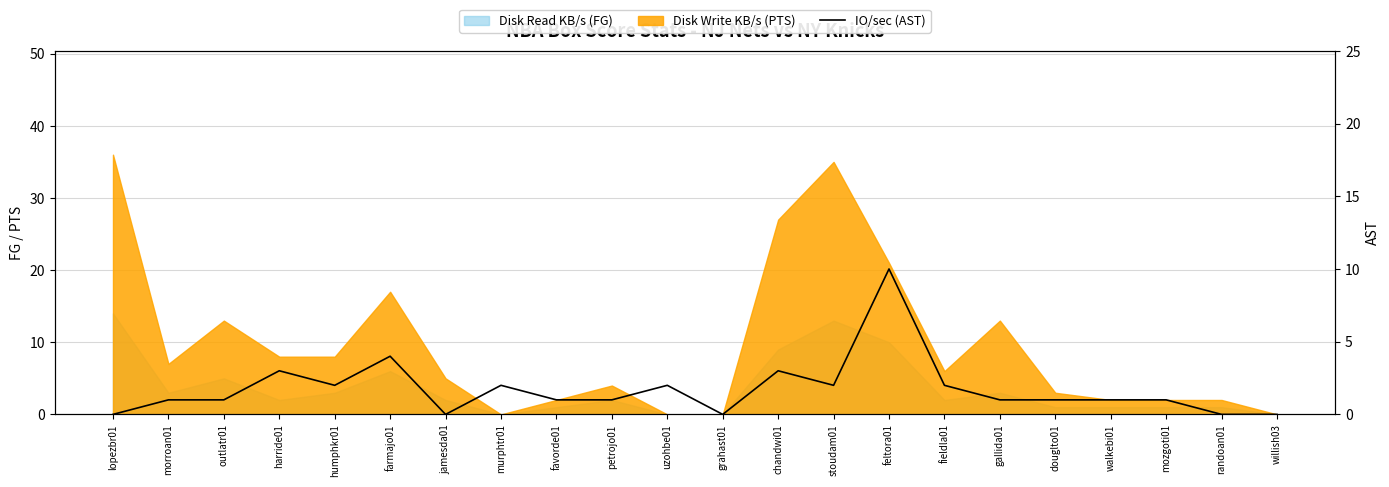

At which label is the value closest to 5?

farmajo01